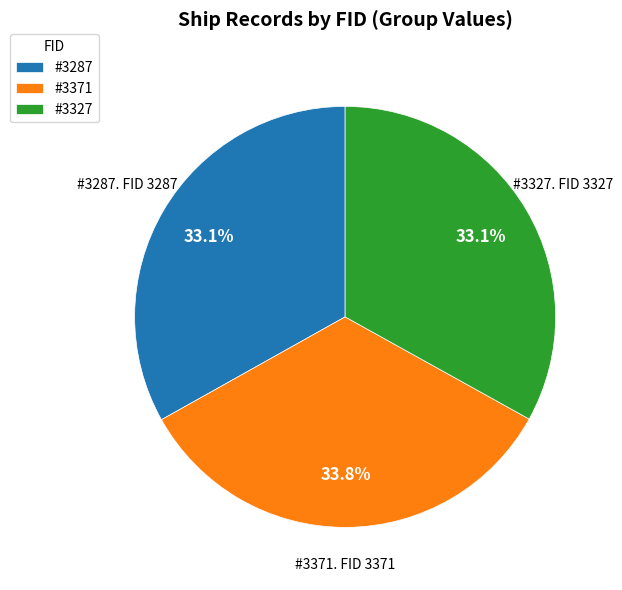

How much of the chart is everything except #3371?

66.2%